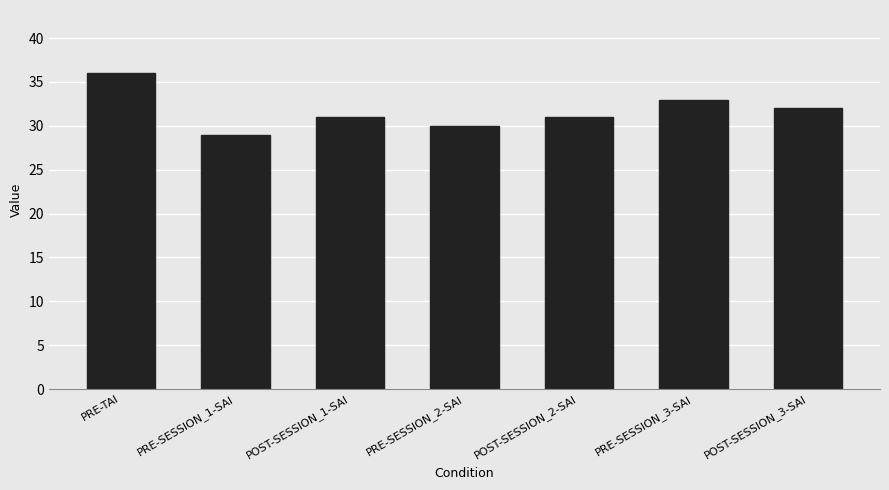

What is the maximum value shown in the chart?

36